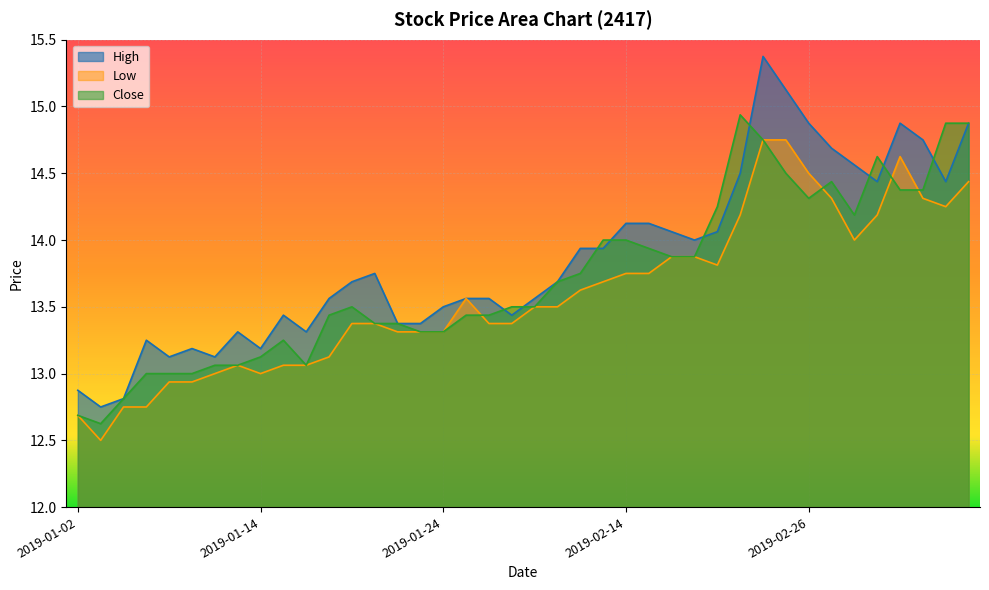

Which series changed the most between 2019-01-28 and 2019-02-15?

High